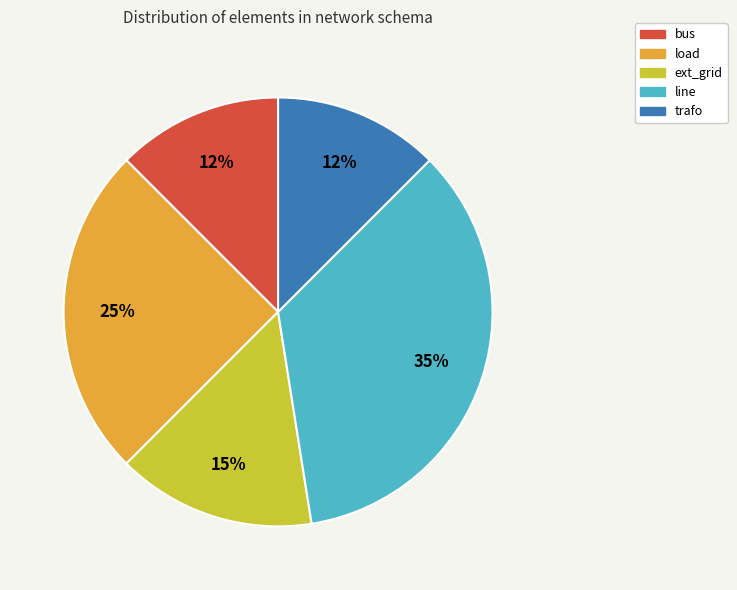

Between ext_grid and bus, which is larger?

ext_grid